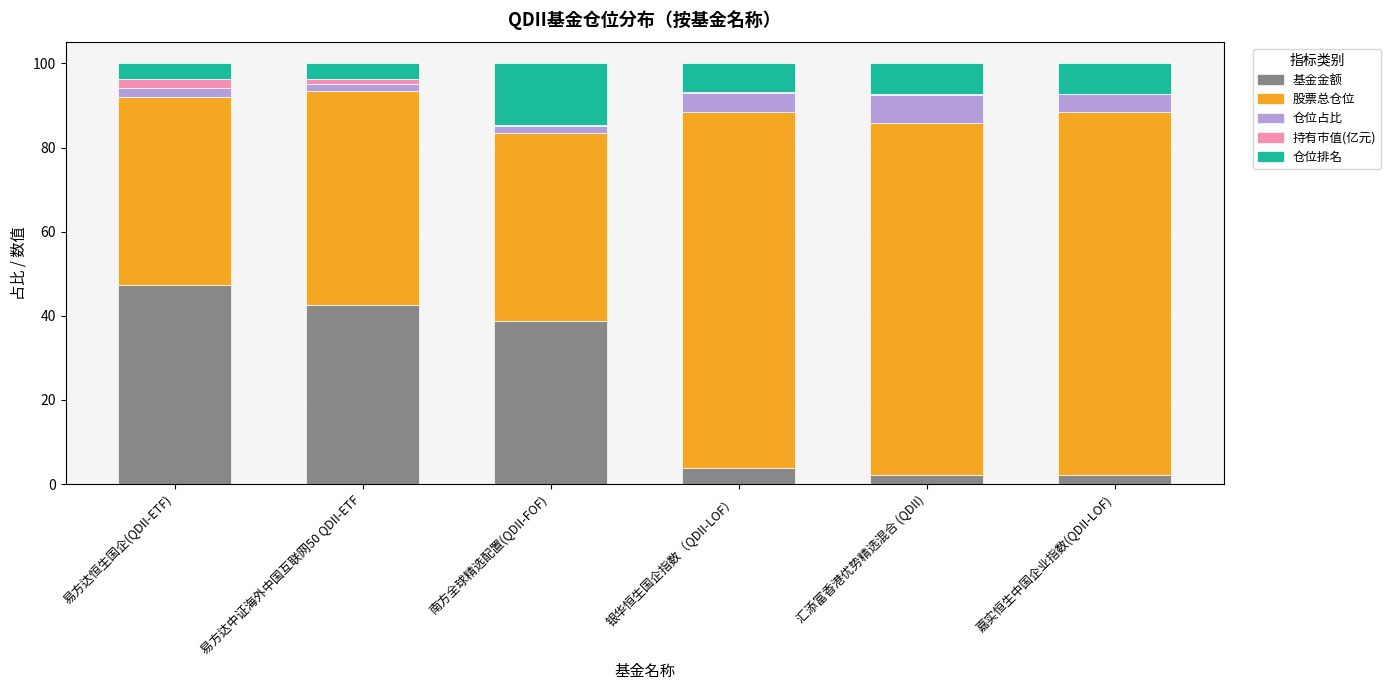

Is it true that 基金金额 equals 2.2 at 嘉实恒生中国企业指数(QDII-LOF)?

True